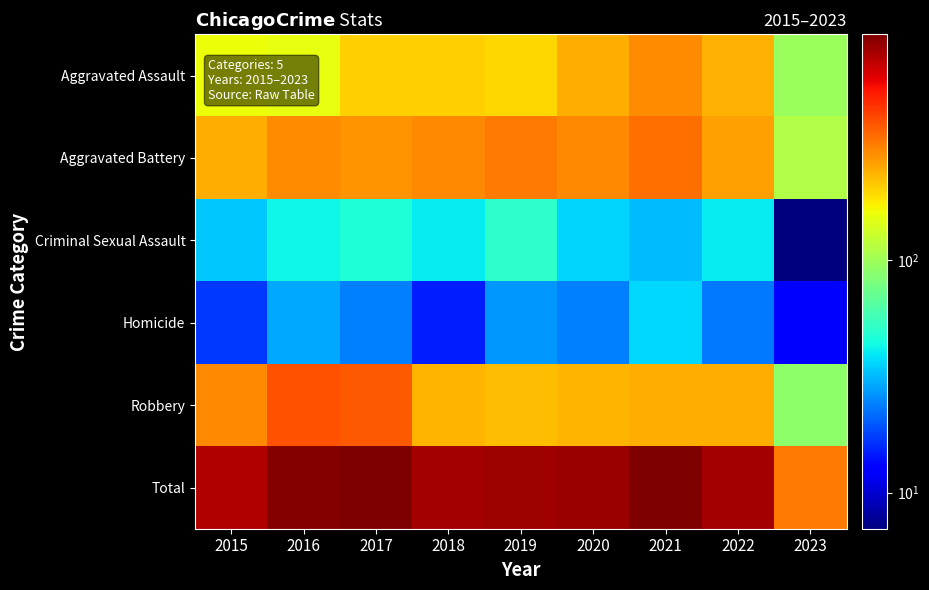

What is the greatest value displayed?

941